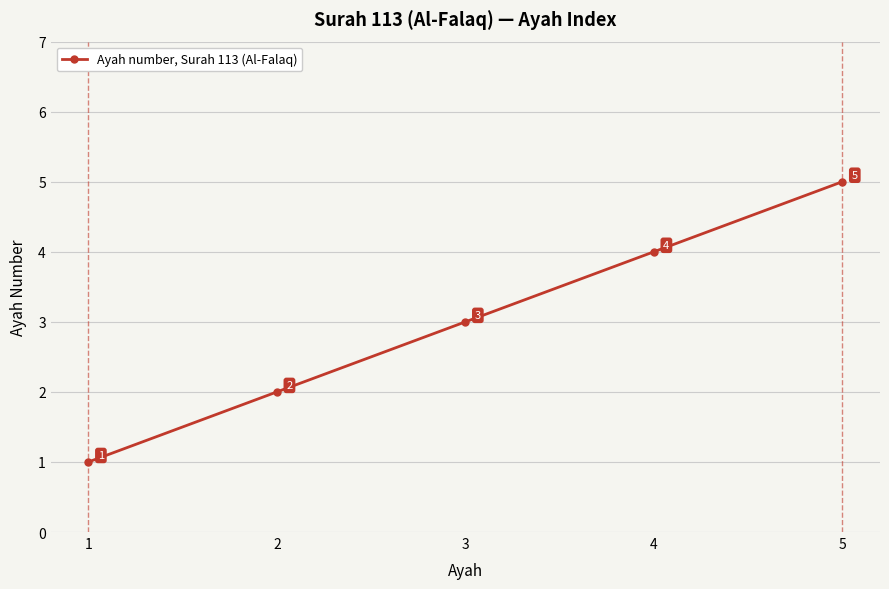

What is the sum of the values at 2 and 4?

6